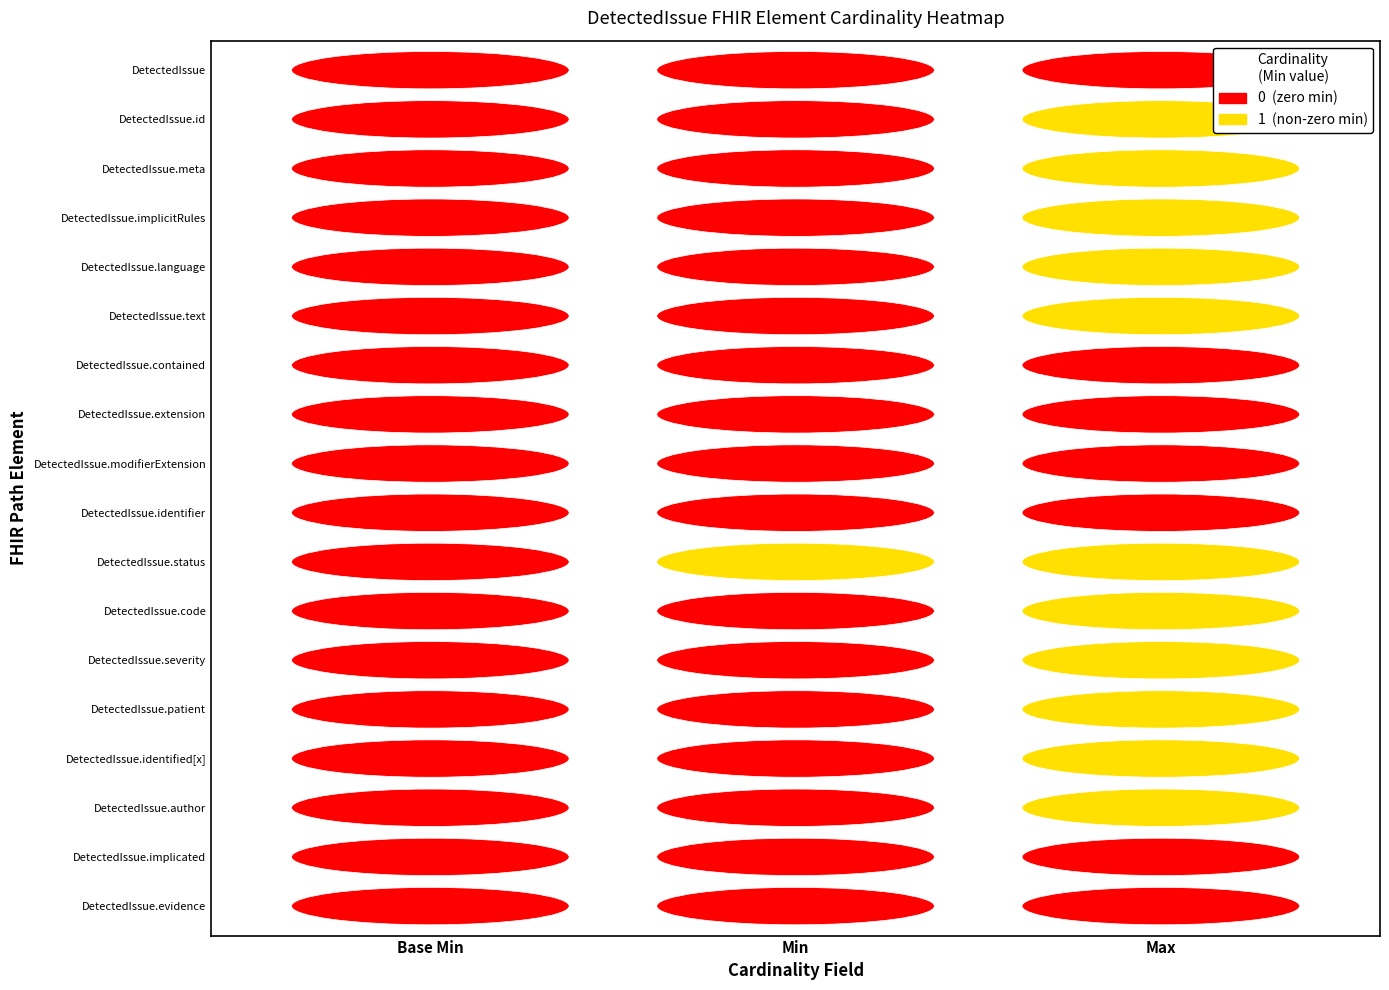

The value of Min at DetectedIssue.language is -1. True or false?

False